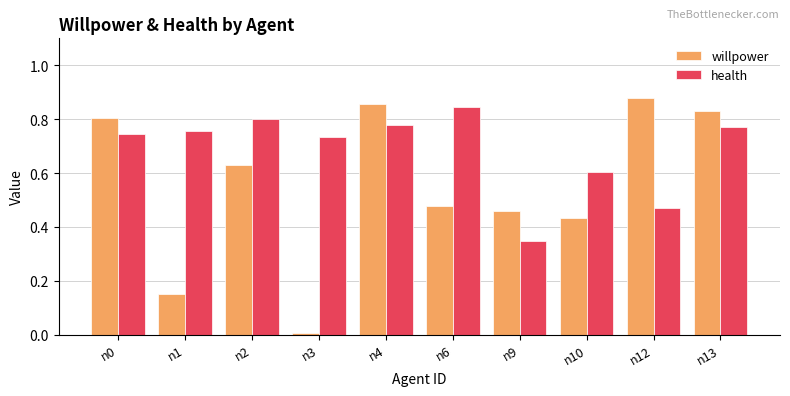

True or false: willpower has a value of 0.0 at n3.

True